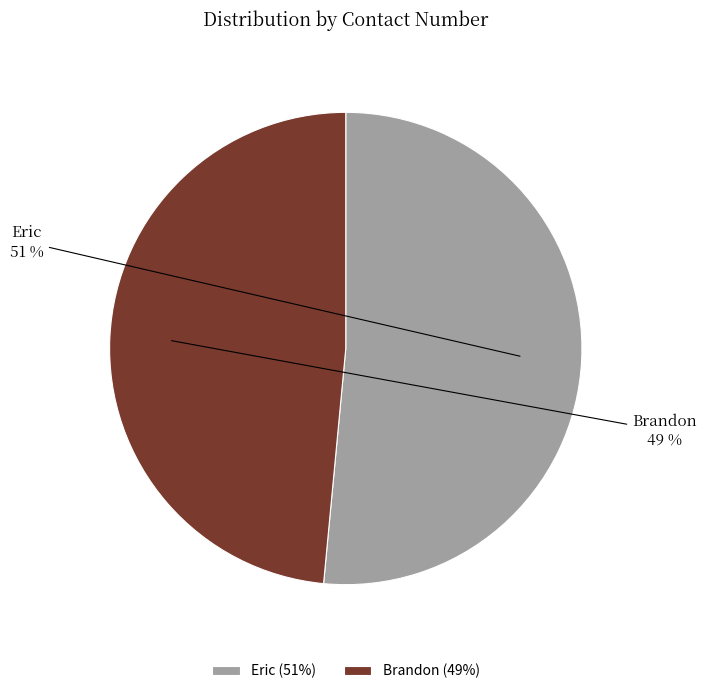

To the nearest percent, what portion does Eric represent?

51%